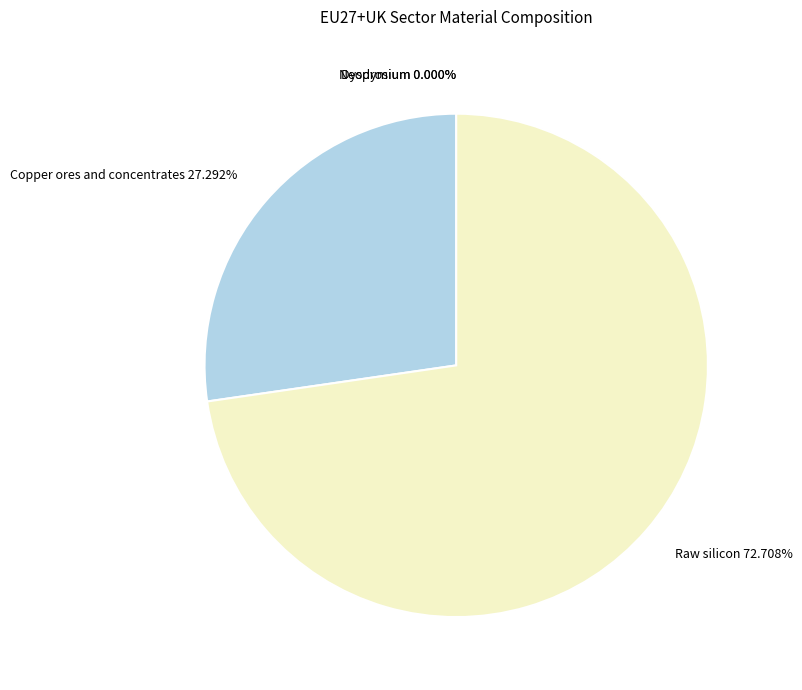

Count the number of slices in the pie.

4